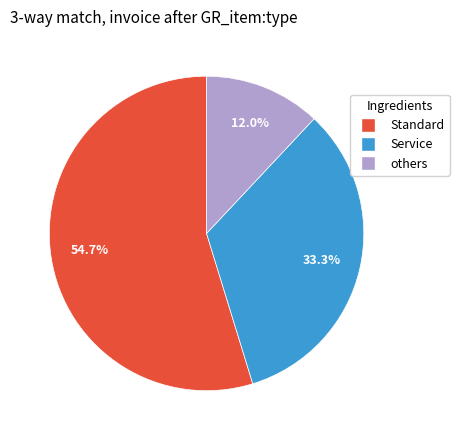

Which has a higher value, Service or Standard?

Standard